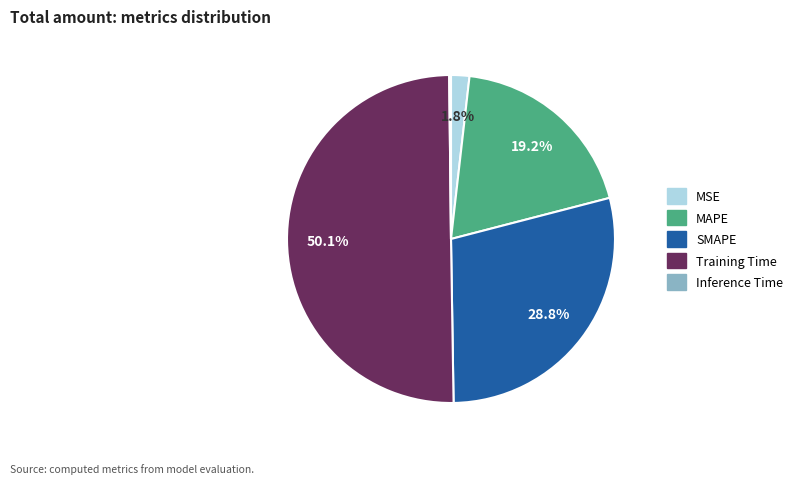

To the nearest percent, what is the combined percentage of MSE and MAPE?

21%